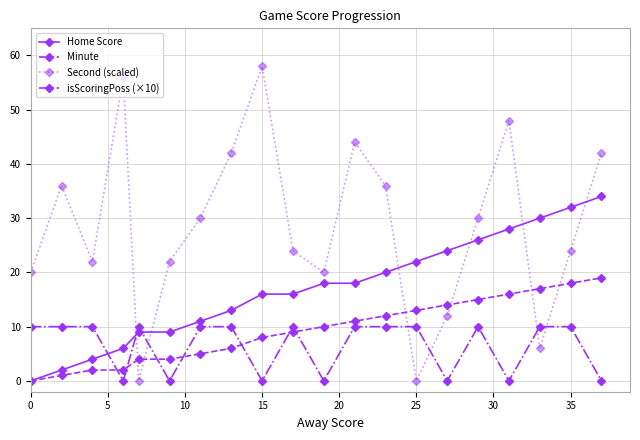

Which series has the largest range (max minus min)?

Second (scaled)